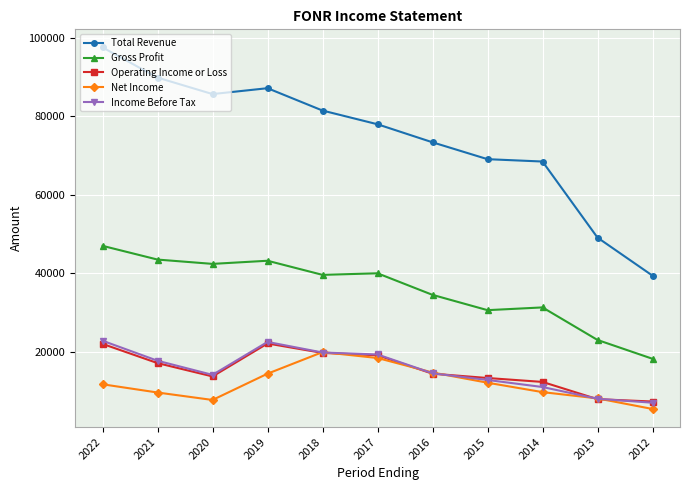

Count the number of data series in this chart.

5